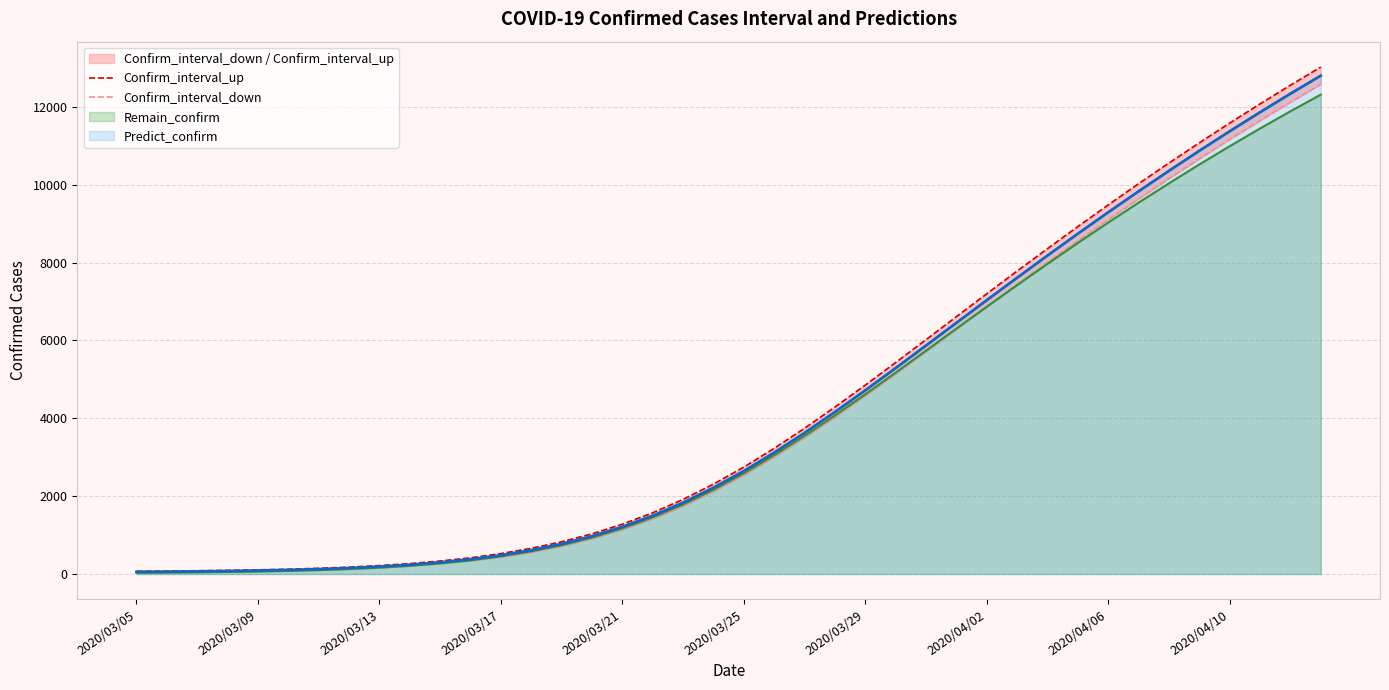

What is the approximate value of Confirm_interval_up at 22?

3743